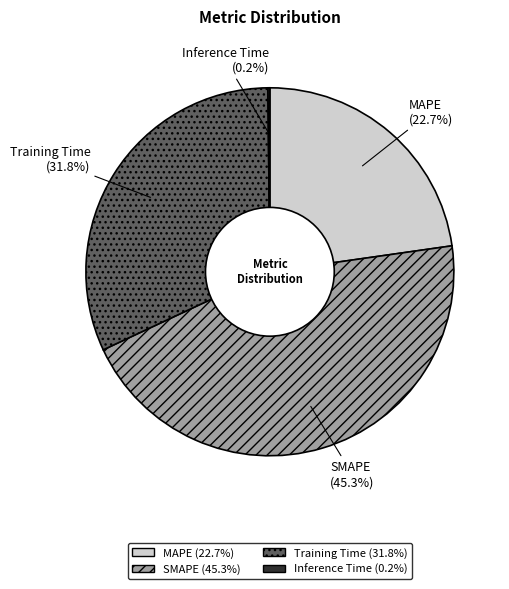

Approximately how many times larger is the value at Training Time compared to SMAPE?

0.7